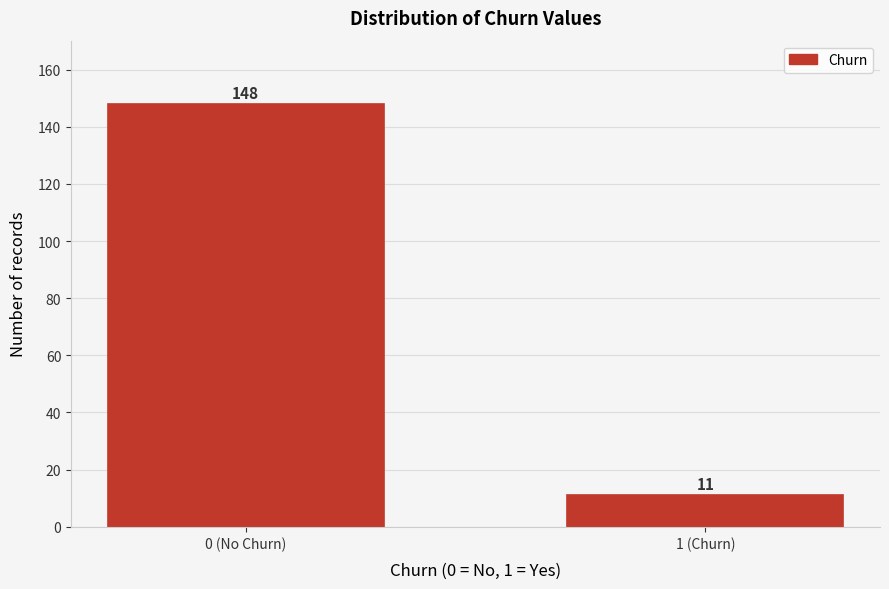

Reading left to right, extract all data points from this chart.

148	11